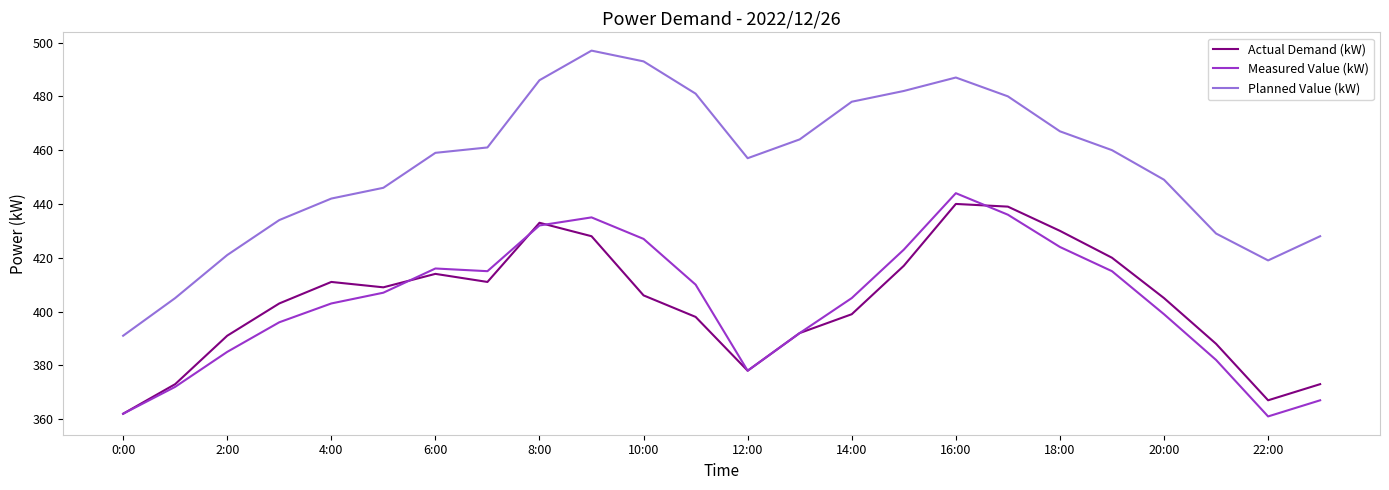

In Actual Demand (kW), how many points are higher than both neighbors (excluding endpoints)?

4